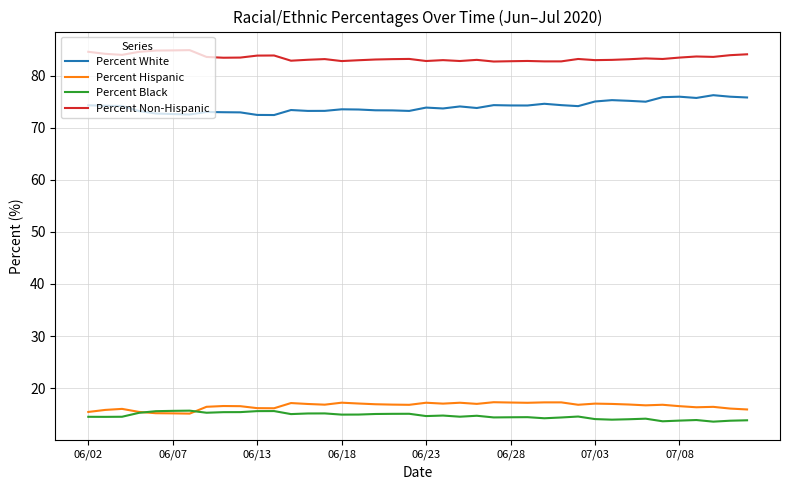

What is the greatest value displayed?

84.9